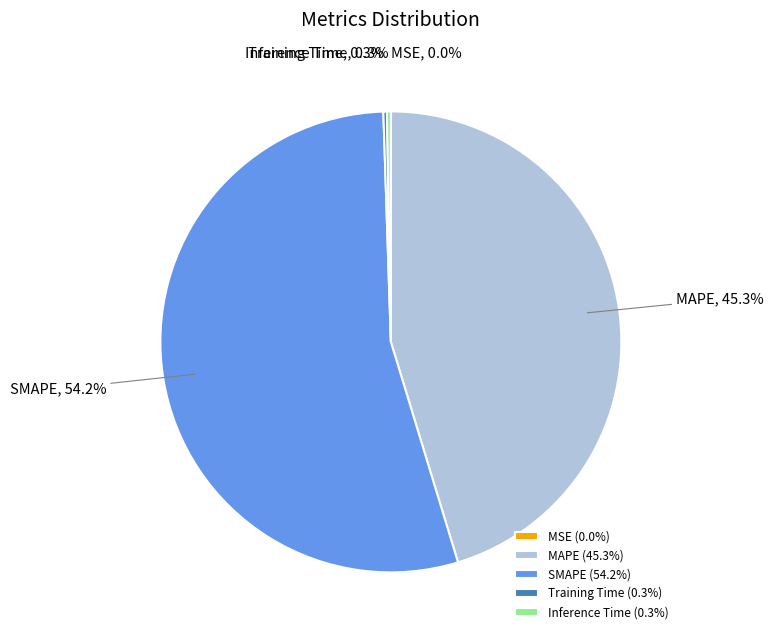

Combined, do SMAPE and MAPE account for over 50%?

Yes